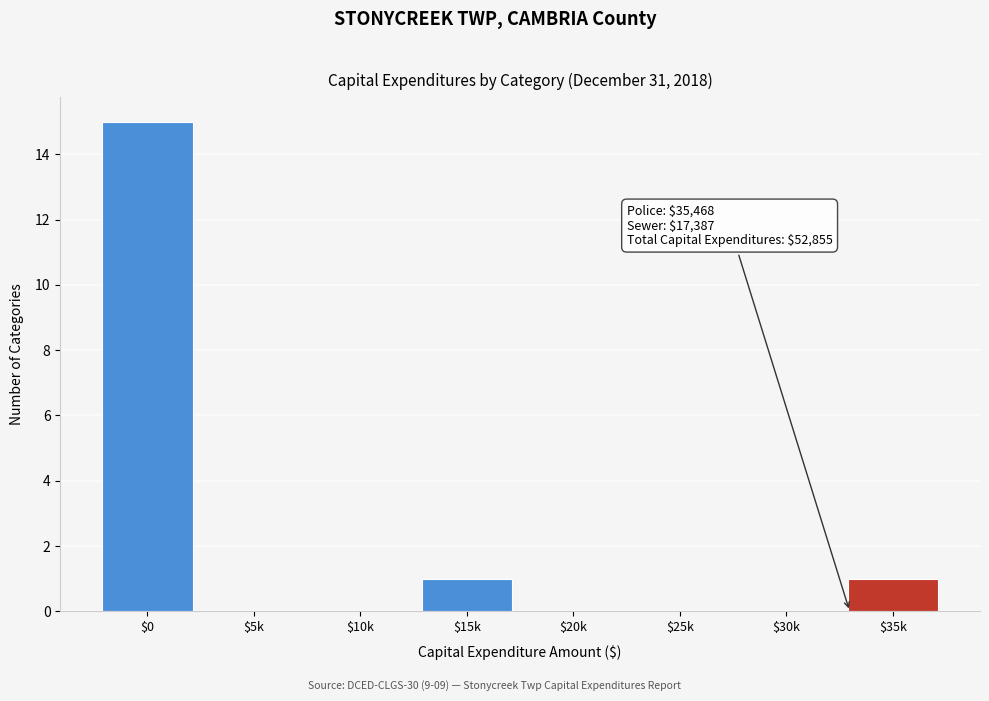

Which label corresponds to the largest value in the chart?

$0